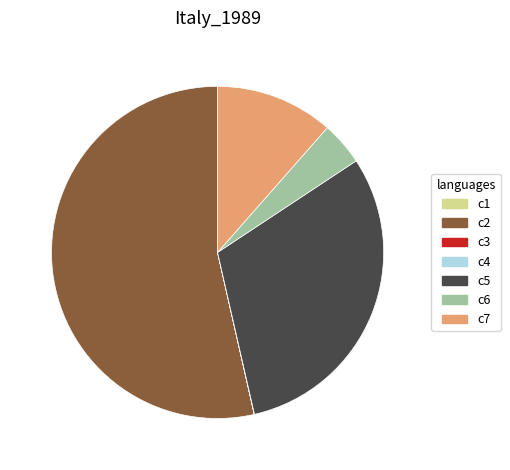

The c2 slice represents 59% of the pie. True or false?

False